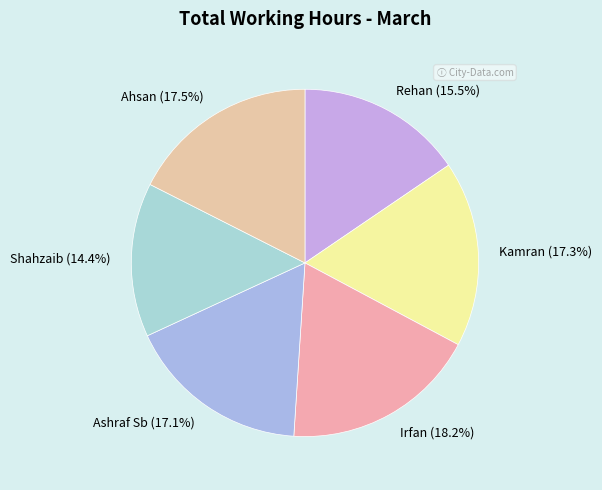

What percentage is the Irfan slice, to the nearest percent?

18%